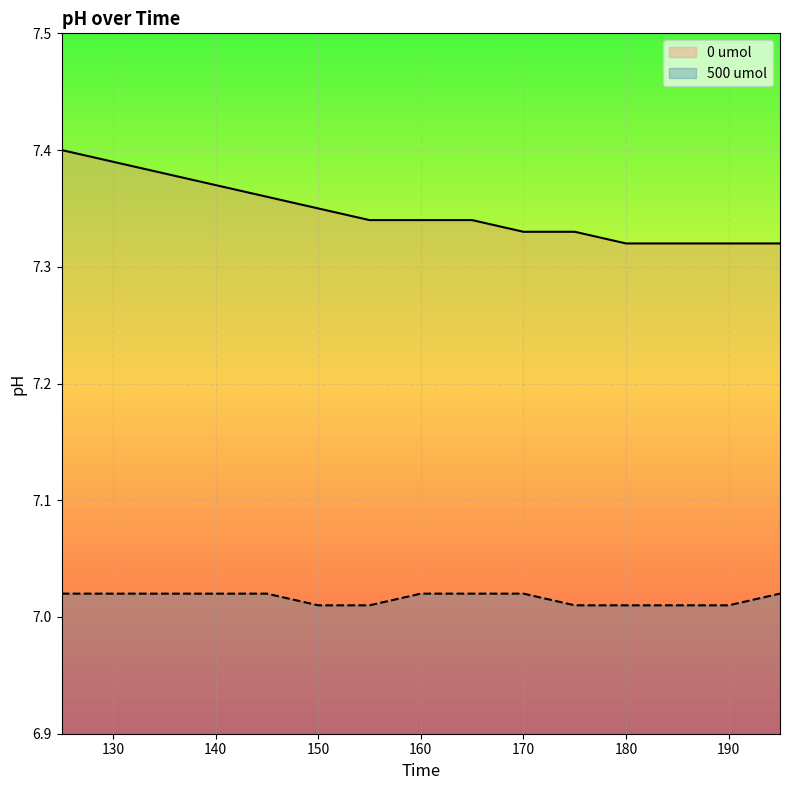

What is the average value of the 500 umol series?

7.0